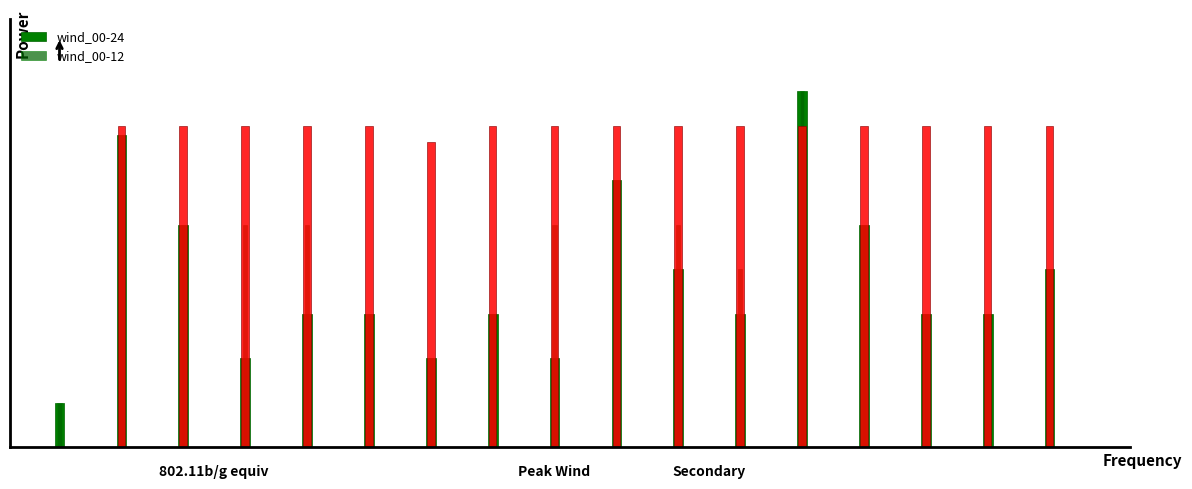

Reading left to right, transcribe all the data shown in this chart.

wind_00-24: 2023-10-06=5	2023-10-17=35	2023-10-18=25	2023-10-19=10	2023-10-20=15	2023-10-21=15	2023-10-22=10	2023-10-23=15	2023-10-24=10	2023-10-25=30	2023-10-26=20	2023-10-27=15	2023-10-28=40	2023-10-29=25	2023-10-30=15	2023-10-31=15	2023-11-01=20
wind_00-12: 2023-10-06=5	2023-10-17=35	2023-10-18=25	2023-10-19=25	2023-10-20=25	2023-10-21=15	2023-10-22=10	2023-10-23=15	2023-10-24=25	2023-10-25=30	2023-10-26=25	2023-10-27=20	2023-10-28=40	2023-10-29=25	2023-10-30=15	2023-10-31=15	2023-11-01=20